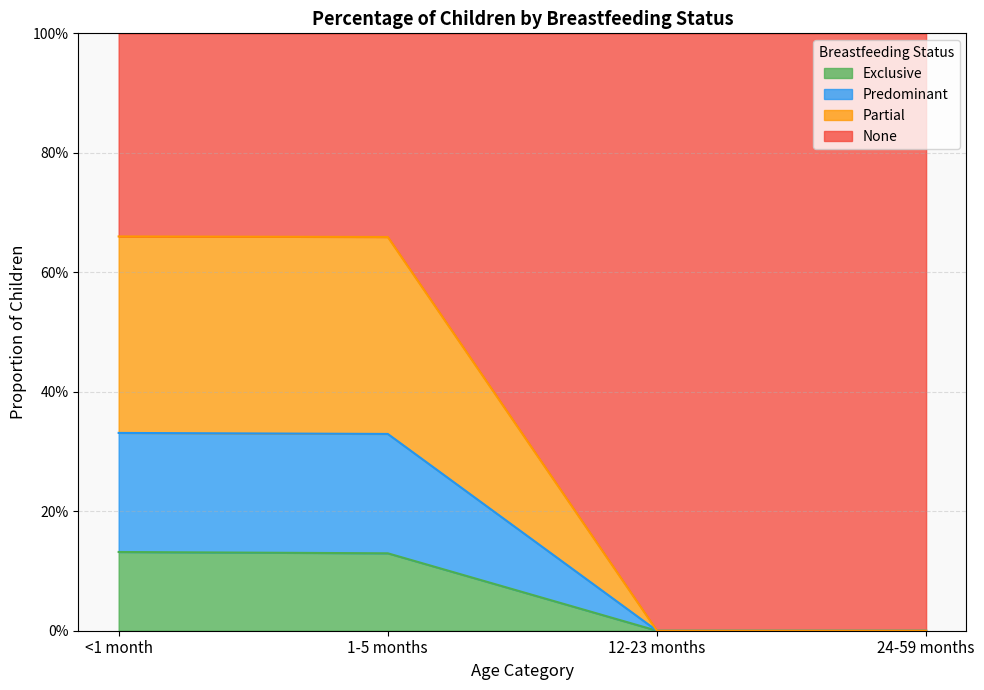

Which category has the lowest value across all series?

12-23 months